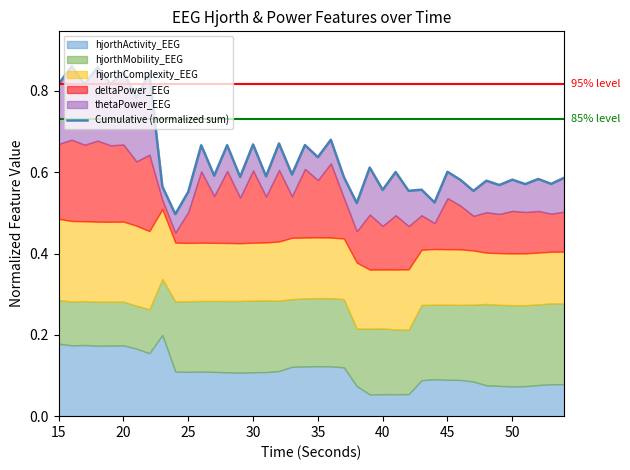

What is the minimum value shown in the chart?

0.5